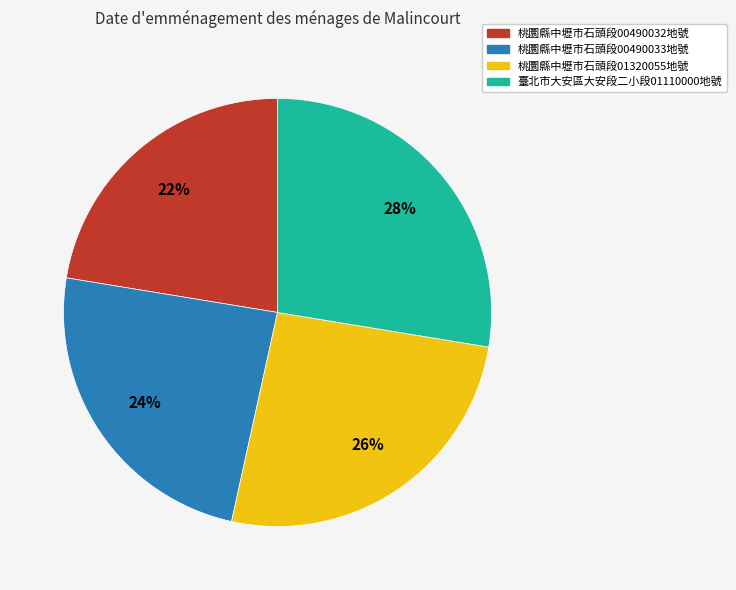

Count the number of slices in the pie.

4